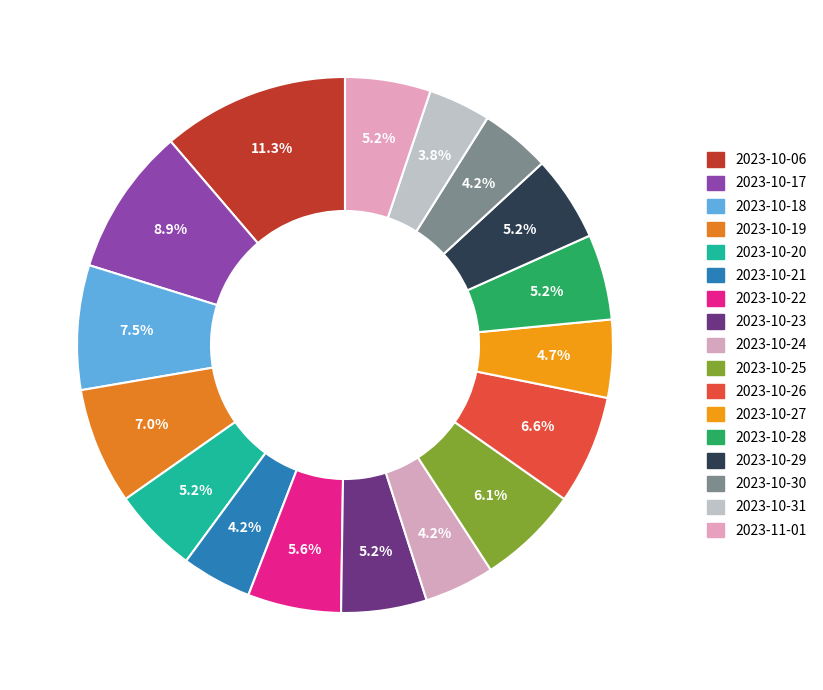

Count the number of slices in the pie.

17